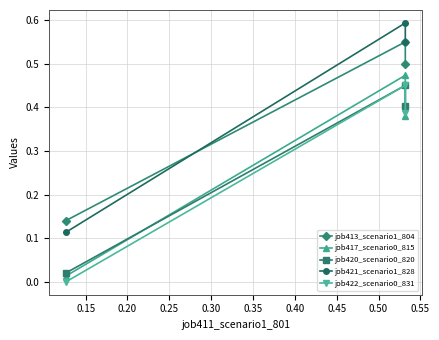

How many lines are shown in the chart?

5